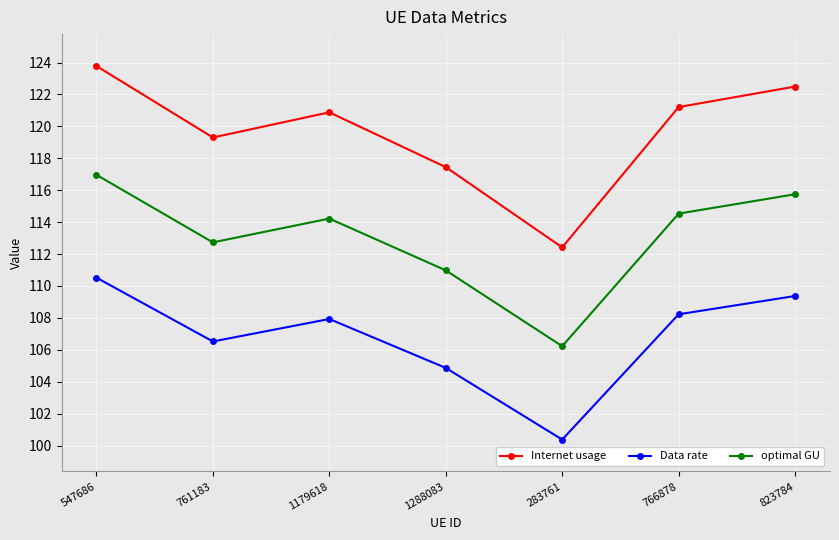

What are all the series names shown in the legend?

Internet usage, Data rate, optimal GU